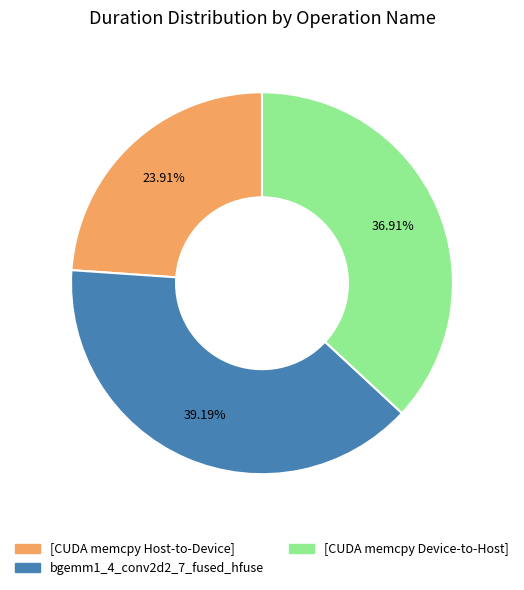

Is there any slice that represents more than half of the pie?

No